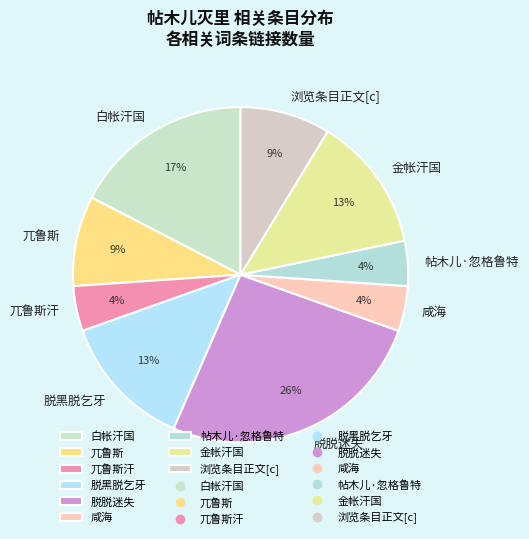

To the nearest percent, what portion does 白帐汗国 represent?

17%